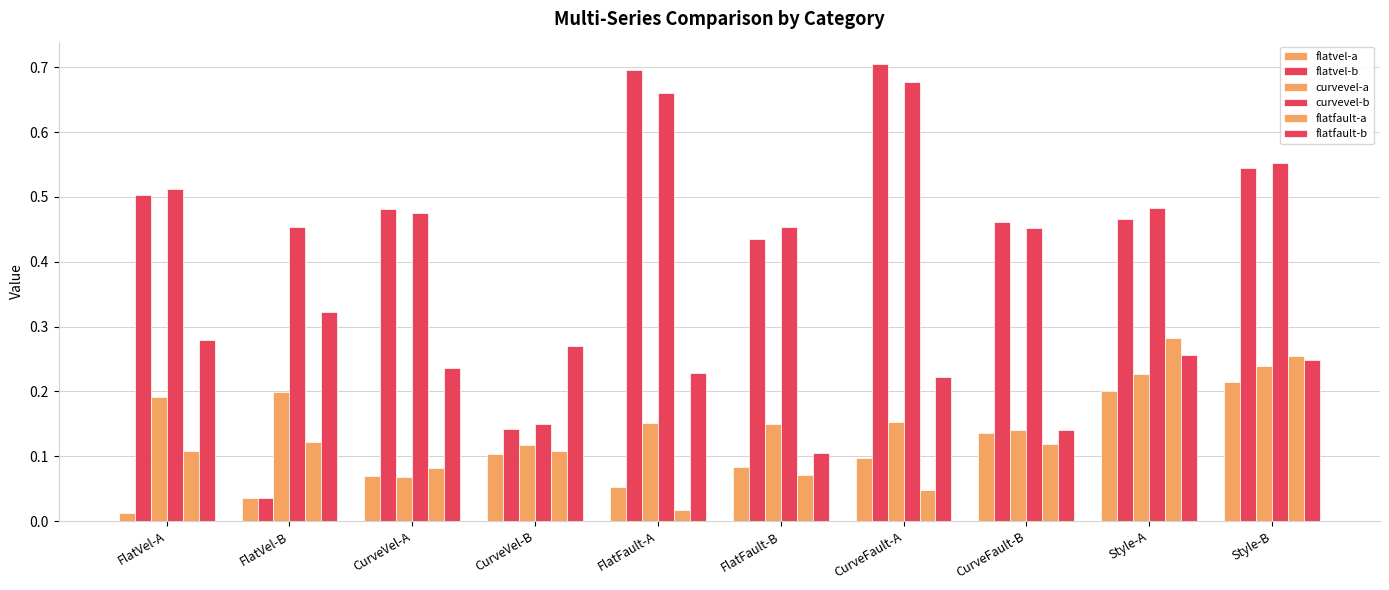

Reading left to right, extract all data points from this chart.

flatvel-a: 0.0	0.0	0.1	0.1	0.1	0.1	0.1	0.1	0.2	0.2
flatvel-b: 0.5	0.0	0.5	0.1	0.7	0.4	0.7	0.5	0.5	0.5
curvevel-a: 0.2	0.2	0.1	0.1	0.2	0.1	0.2	0.1	0.2	0.2
curvevel-b: 0.5	0.5	0.5	0.1	0.7	0.5	0.7	0.5	0.5	0.6
flatfault-a: 0.1	0.1	0.1	0.1	0.0	0.1	0.0	0.1	0.3	0.3
flatfault-b: 0.3	0.3	0.2	0.3	0.2	0.1	0.2	0.1	0.3	0.2